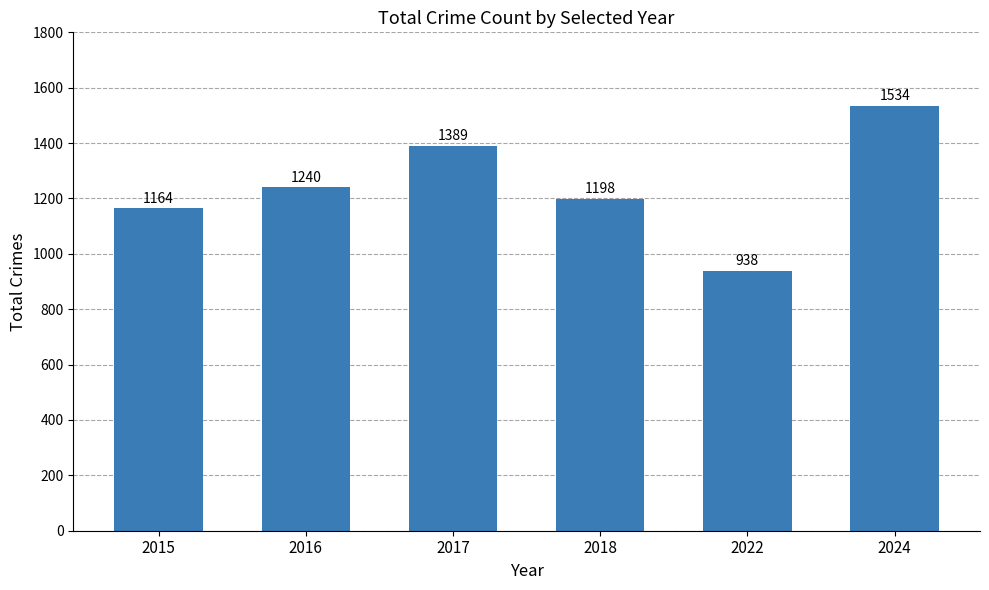

The value at 2018 is 1198. True or false?

True